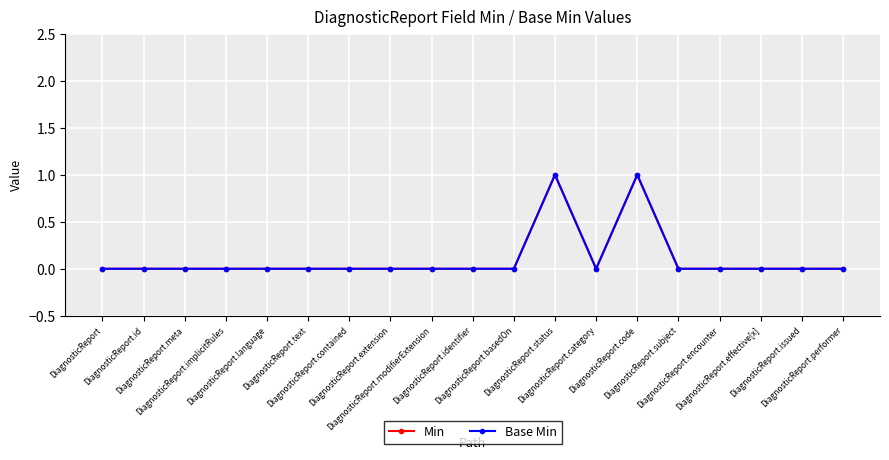

True or false: Base Min and Min cross at least once.

False